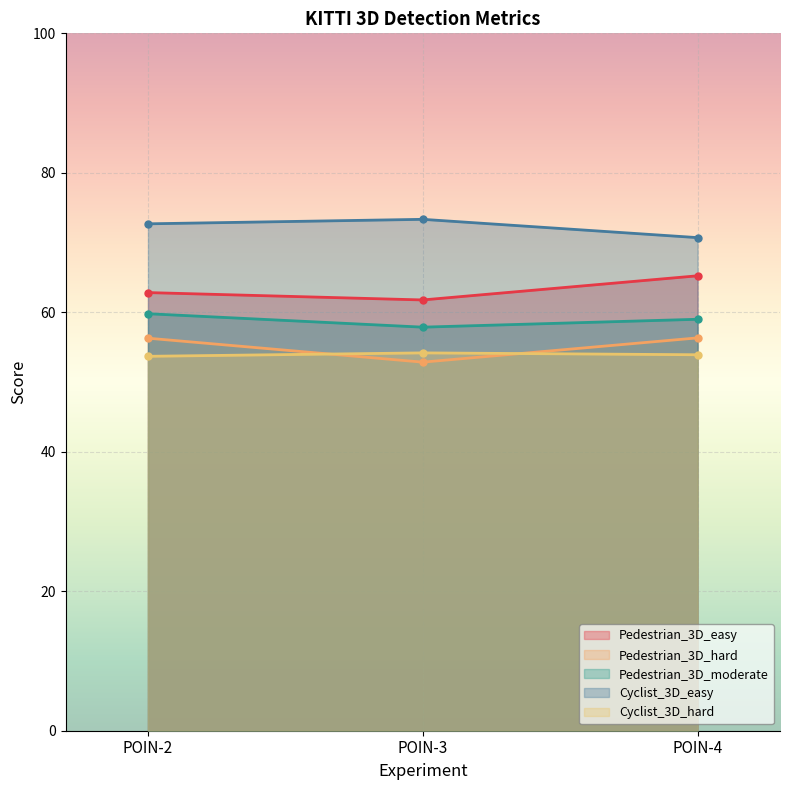

Reading right to left, what are all the values shown in this chart?

Pedestrian_3D_easy: POIN-4=65.2	POIN-3=61.8	POIN-2=62.8
Pedestrian_3D_hard: POIN-4=56.3	POIN-3=52.8	POIN-2=56.3
Pedestrian_3D_moderate: POIN-4=59.0	POIN-3=57.9	POIN-2=59.8
Cyclist_3D_easy: POIN-4=70.7	POIN-3=73.3	POIN-2=72.7
Cyclist_3D_hard: POIN-4=53.9	POIN-3=54.2	POIN-2=53.7